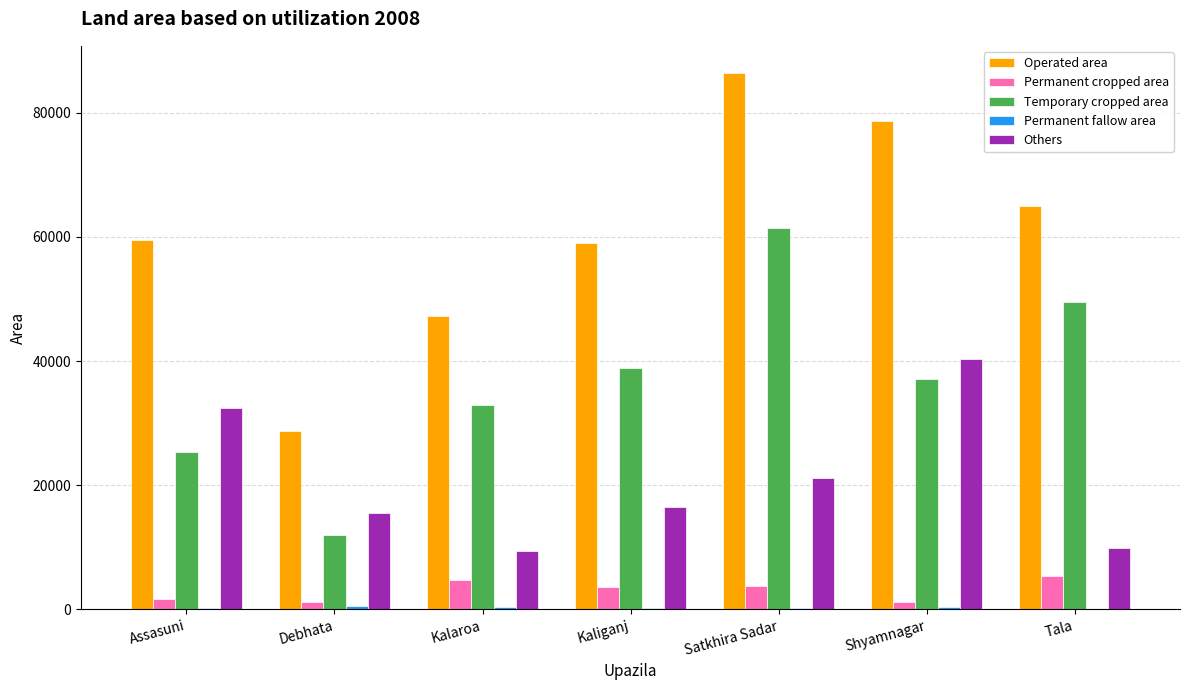

Are the bars grouped side by side (vs. stacked)?

Yes